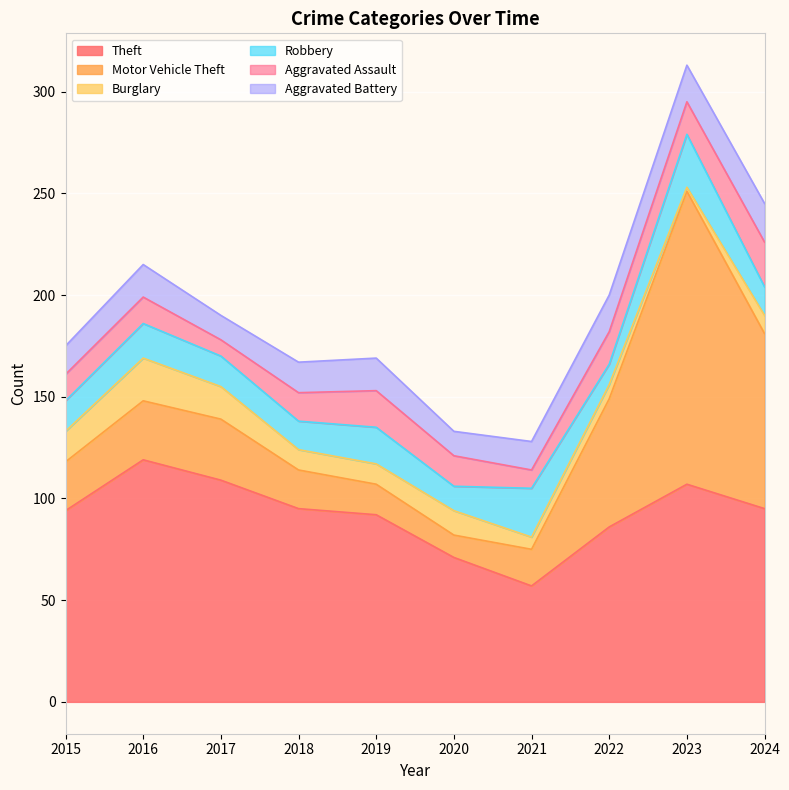

List the series in order of their peak value, lowest first.

Aggravated Battery, Burglary, Aggravated Assault, Robbery, Theft, Motor Vehicle Theft